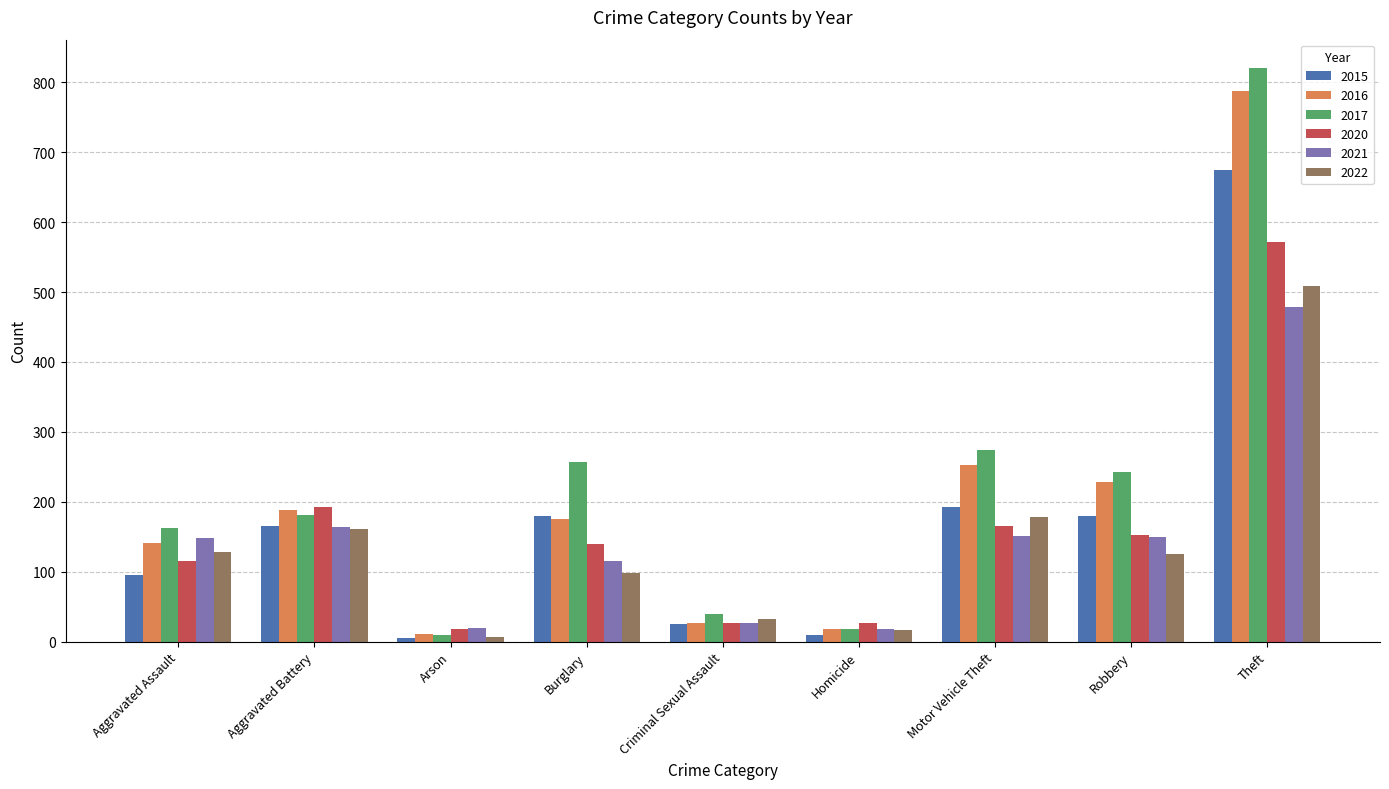

Where is 2016 nearest to the value 399?

Motor Vehicle Theft